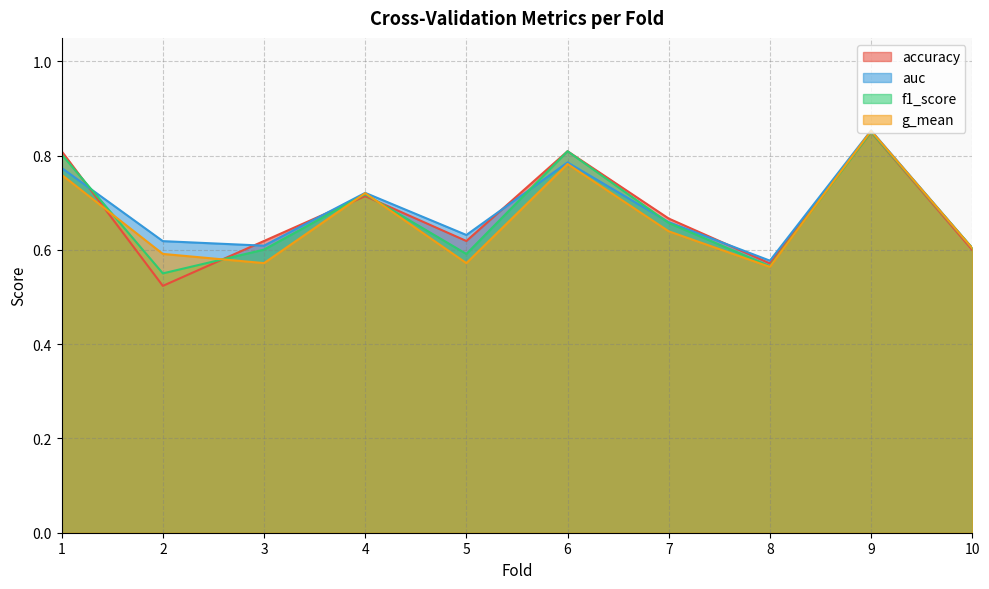

List the labels in order of g_mean value, smallest first.

8, 5, 3, 2, 10, 7, 4, 1, 6, 9